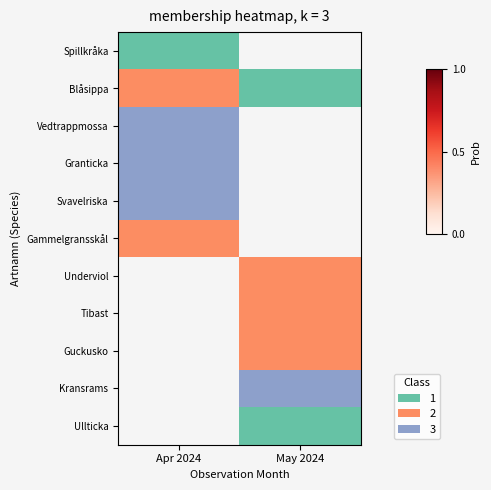

Rank the categories by Granticka value from highest to lowest.

Apr 2024, May 2024